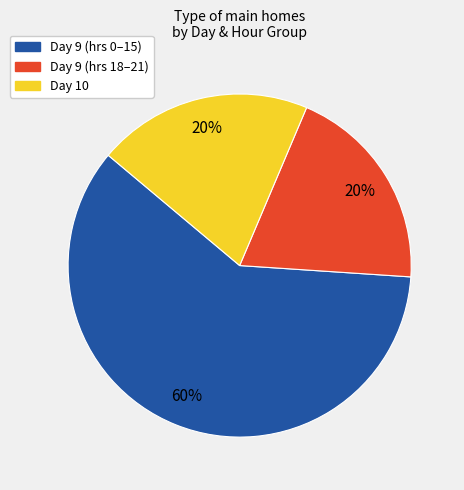

To the nearest percent, what is the difference between the largest and smallest slice percentages?

40%